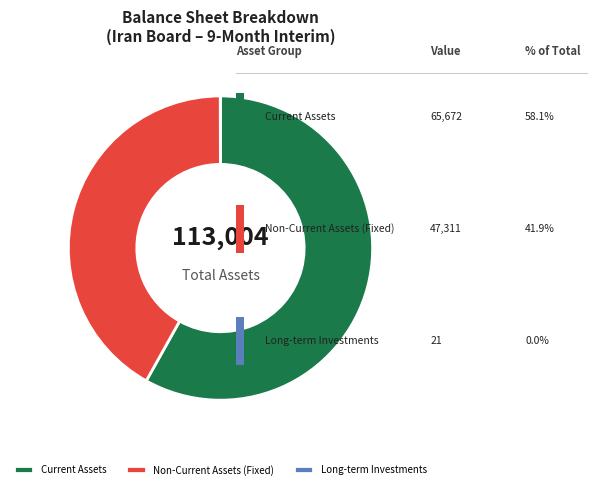

Does any single category account for the majority?

Yes